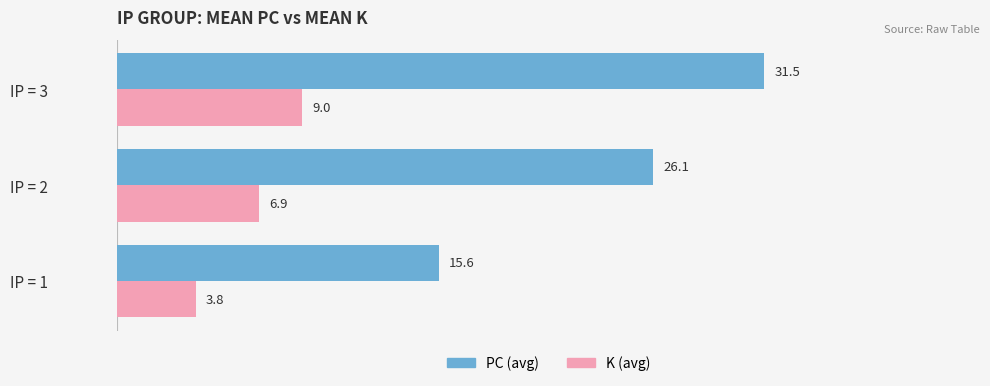

The K (avg) series shows 9.0 at IP = 3. True or false?

True